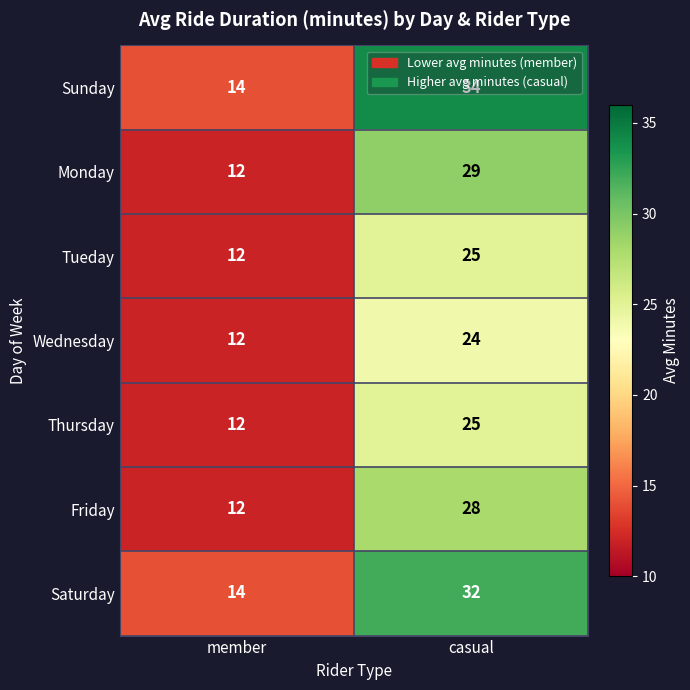

What is the total value across all series at casual?

197